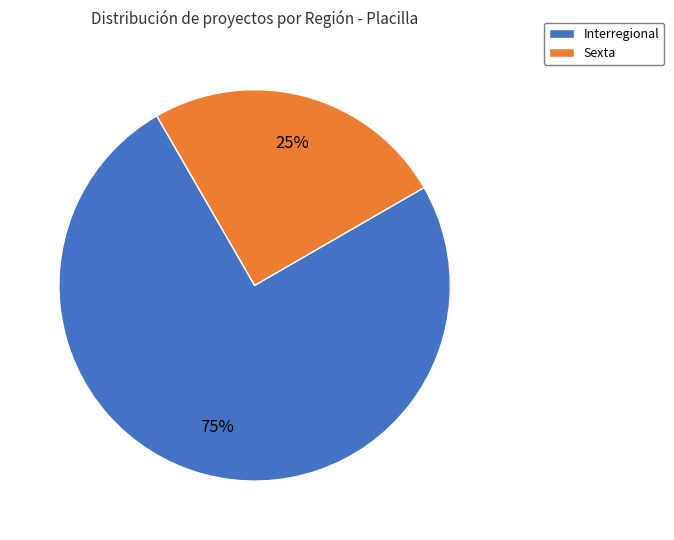

To the nearest percent, what percentage of the pie is Interregional?

75%